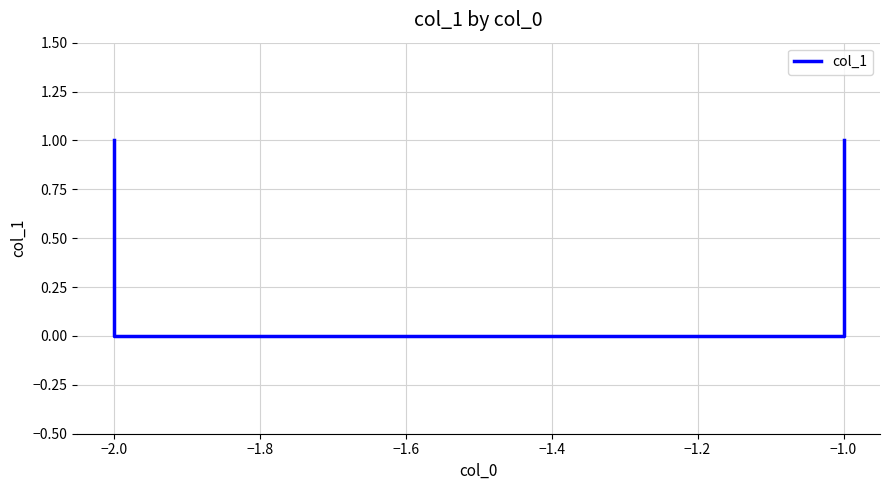

What is the label of the 2nd point from the left?

−1.0